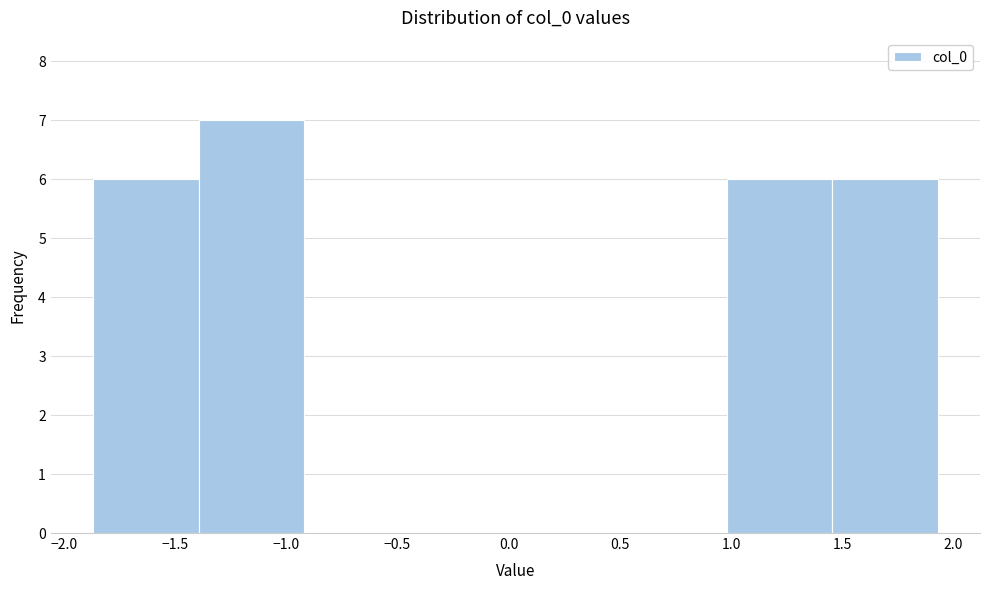

How tall is the bar that spans 1.00 to 1.45 on the x-axis? Neither the bar edges nor the heights are printed on the chart, so give them approximately, as read against the axes.

6